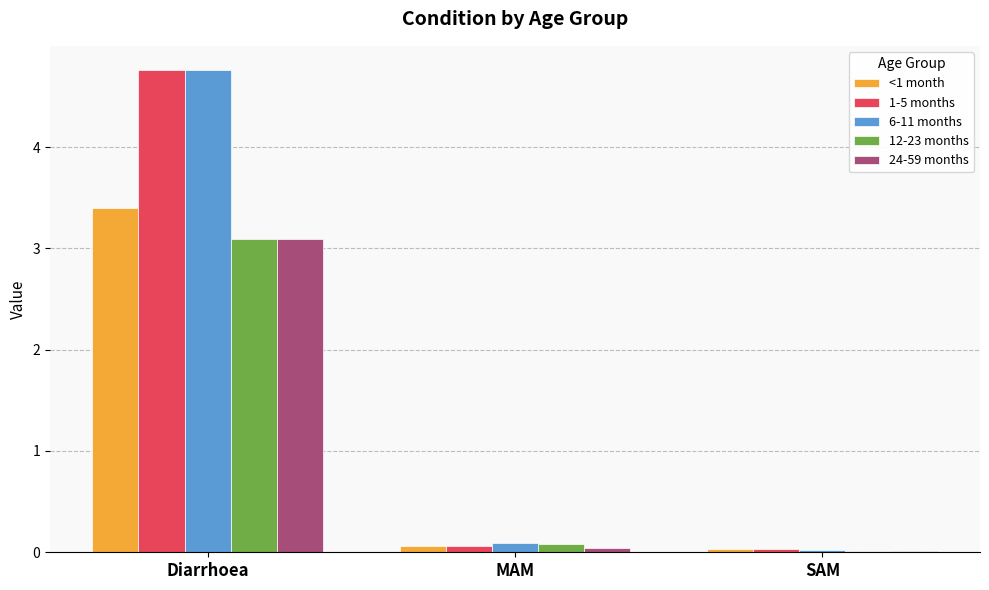

What are all the series names shown in the legend?

<1 month, 1-5 months, 6-11 months, 12-23 months, 24-59 months